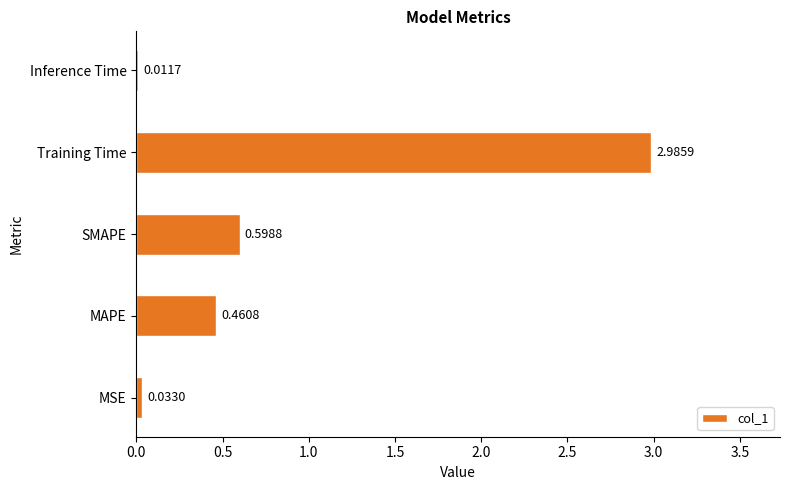

What is the change in value from MAPE to Training Time?

+2.5